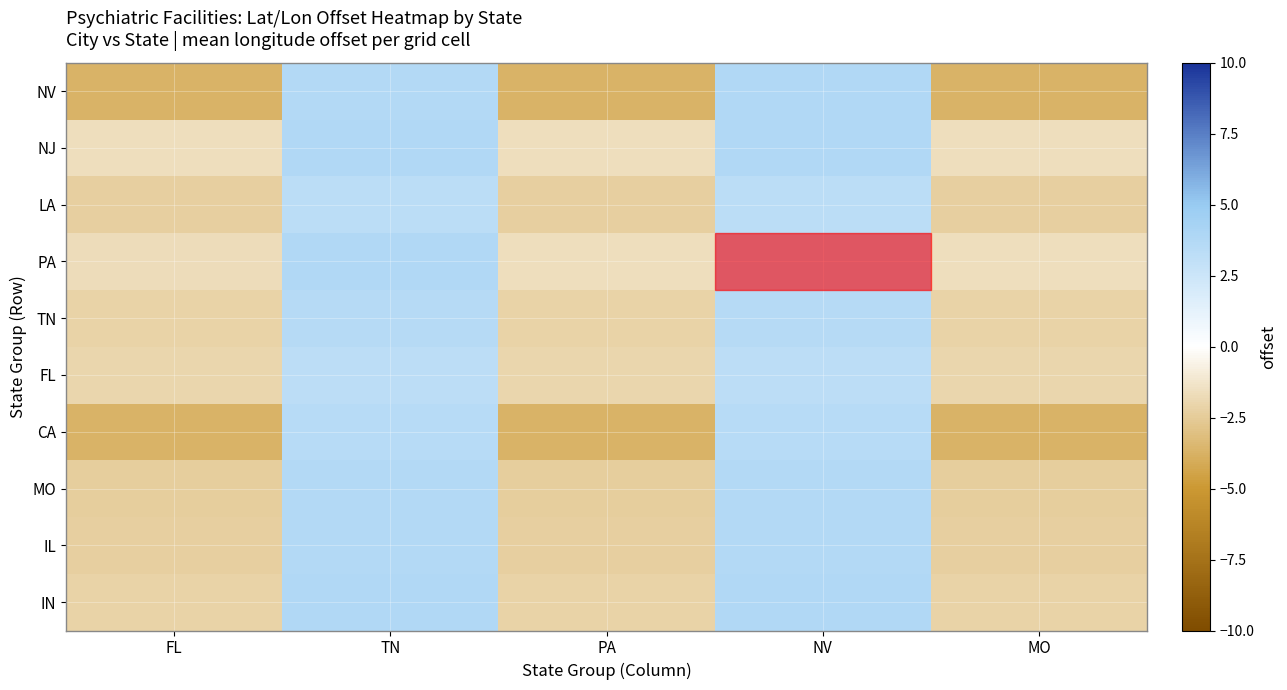

What is the spread (max minus min) of values at FL?

2.1